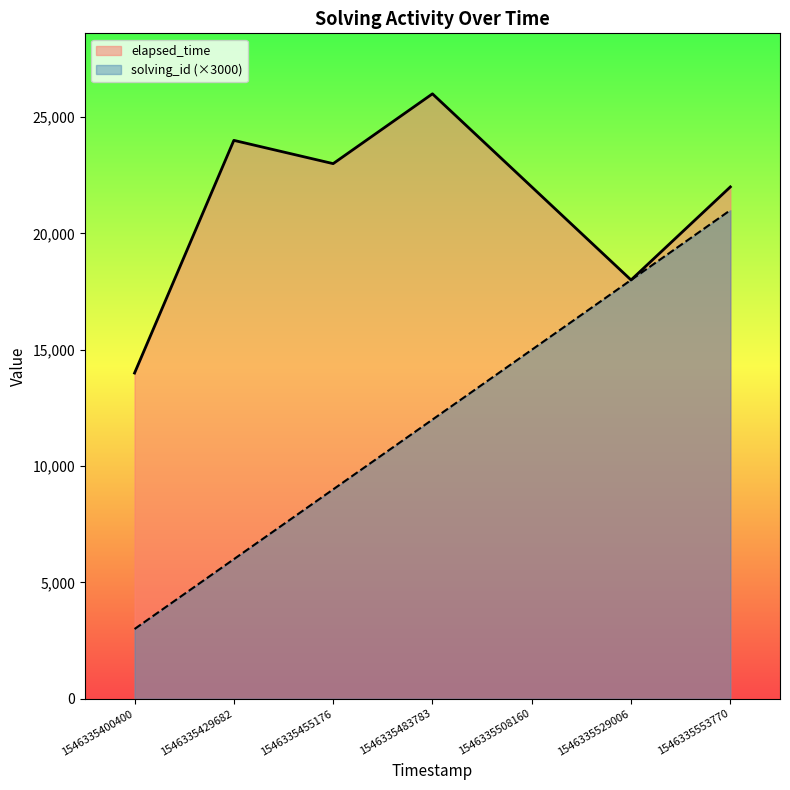

Which series has the largest range (max minus min)?

solving_id (×3000)